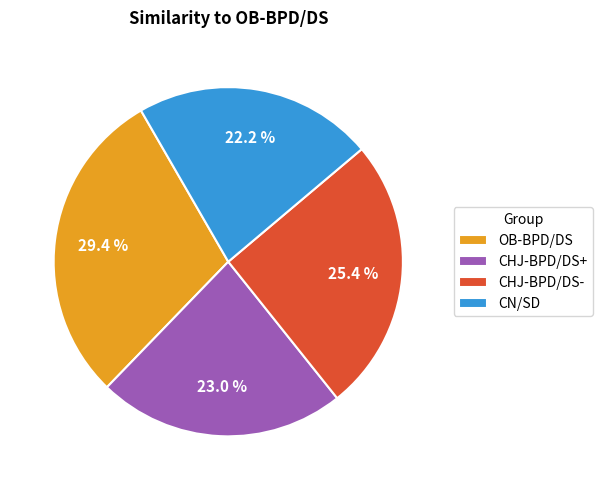

Which category has the biggest portion of the pie?

OB-BPD/DS